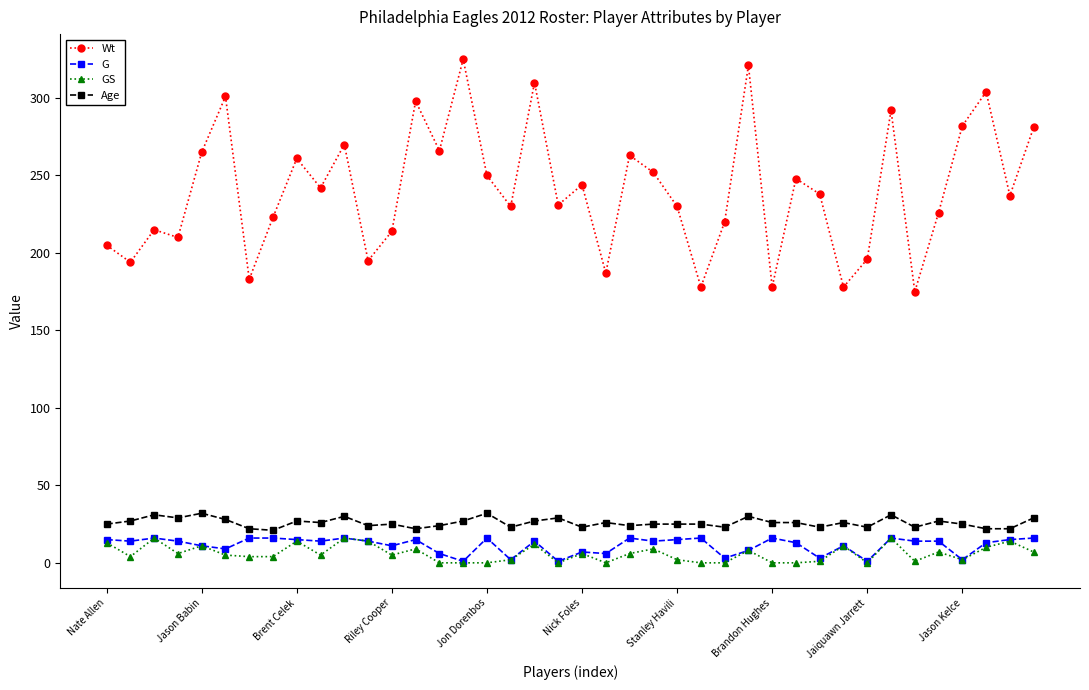

What is the highest value of the Wt series?

325